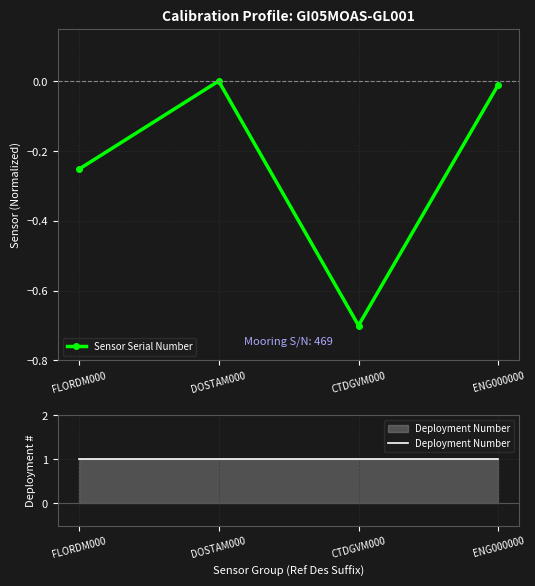

How many categories are shown in the chart?

4